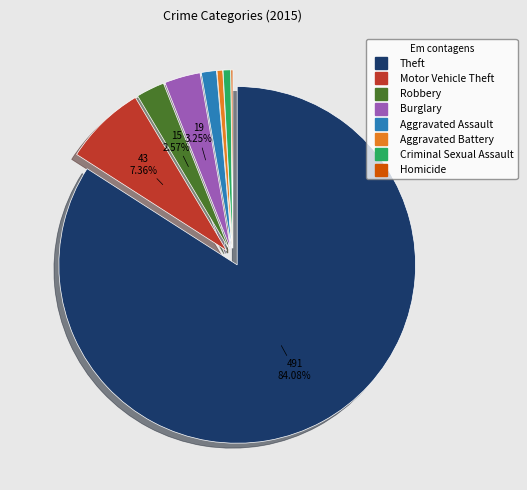

Is there a majority slice in this chart?

Yes